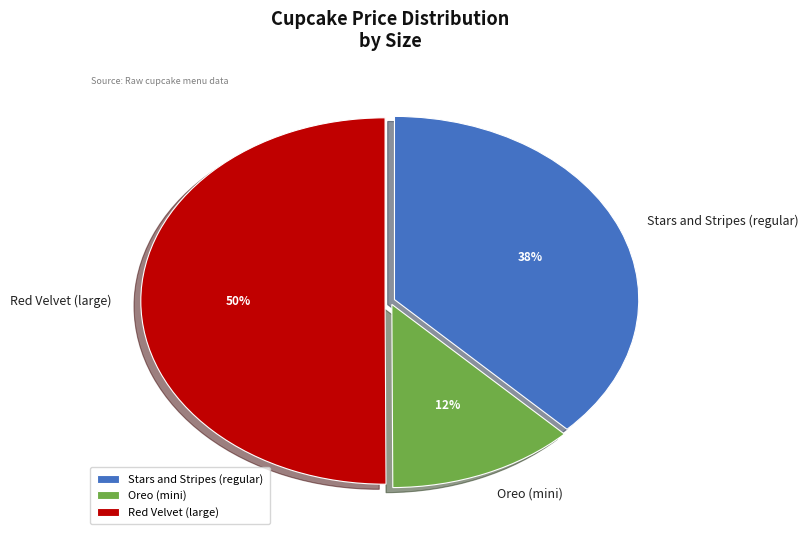

The Red Velvet (large) slice represents 57% of the pie. True or false?

False